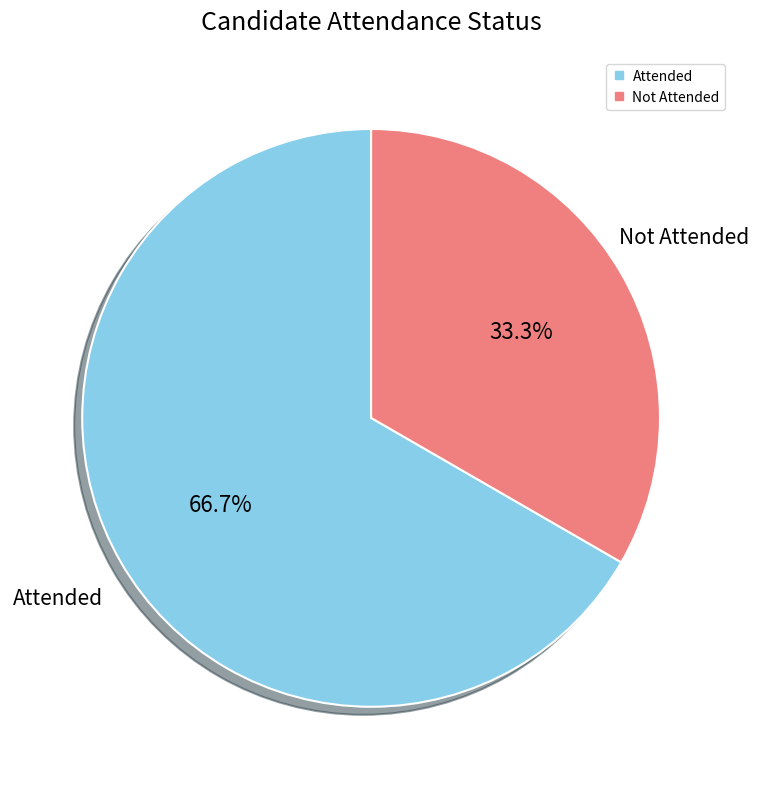

What percentage is the Attended slice, to the nearest percent?

67%